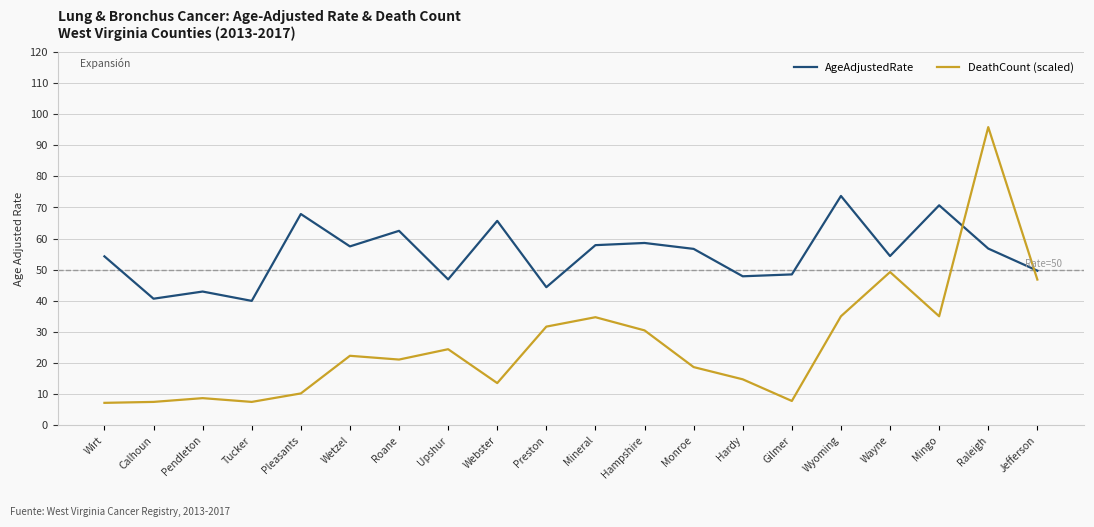

At which category is the sum across all series the highest?

Raleigh